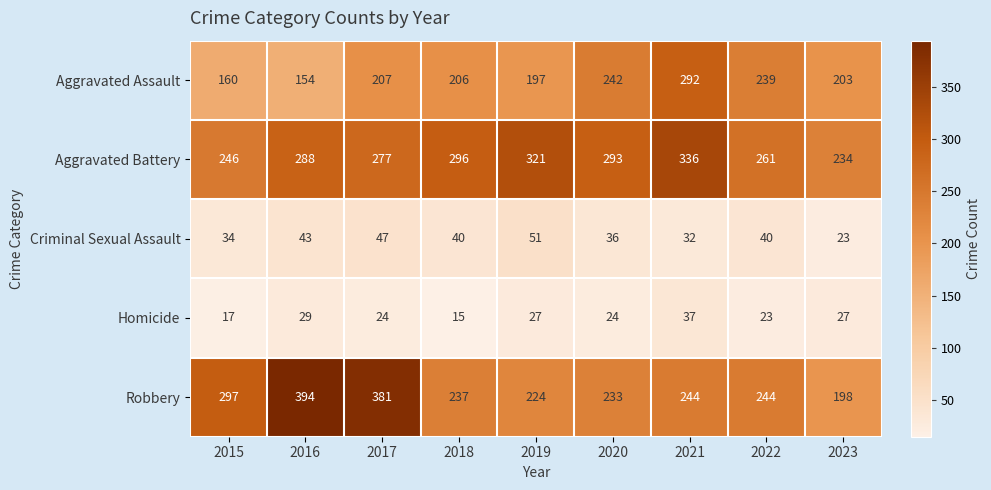

How many series are shown in this chart?

5